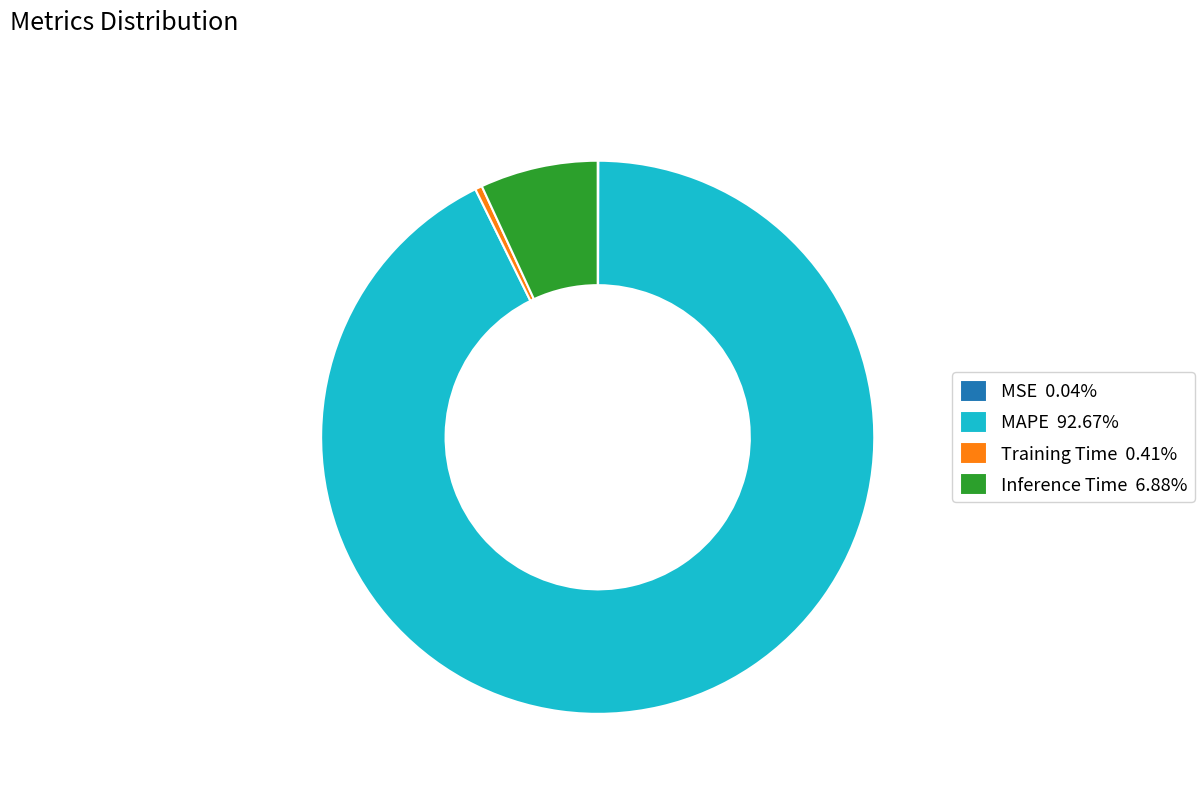

Does Inference Time 6.88% represent more than half of the total?

No